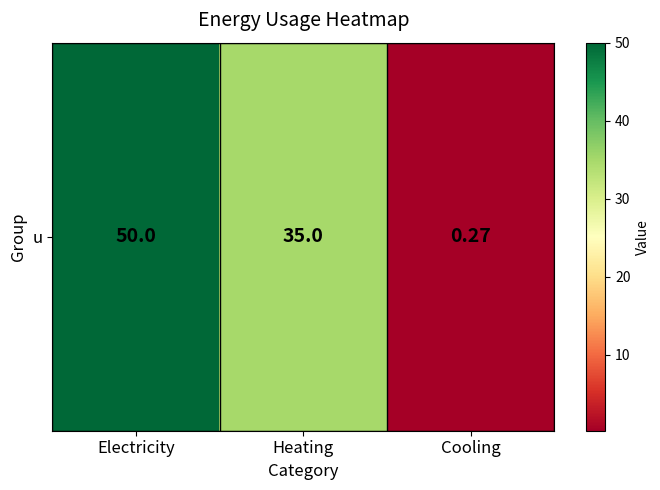

How many categories are shown in the chart?

3